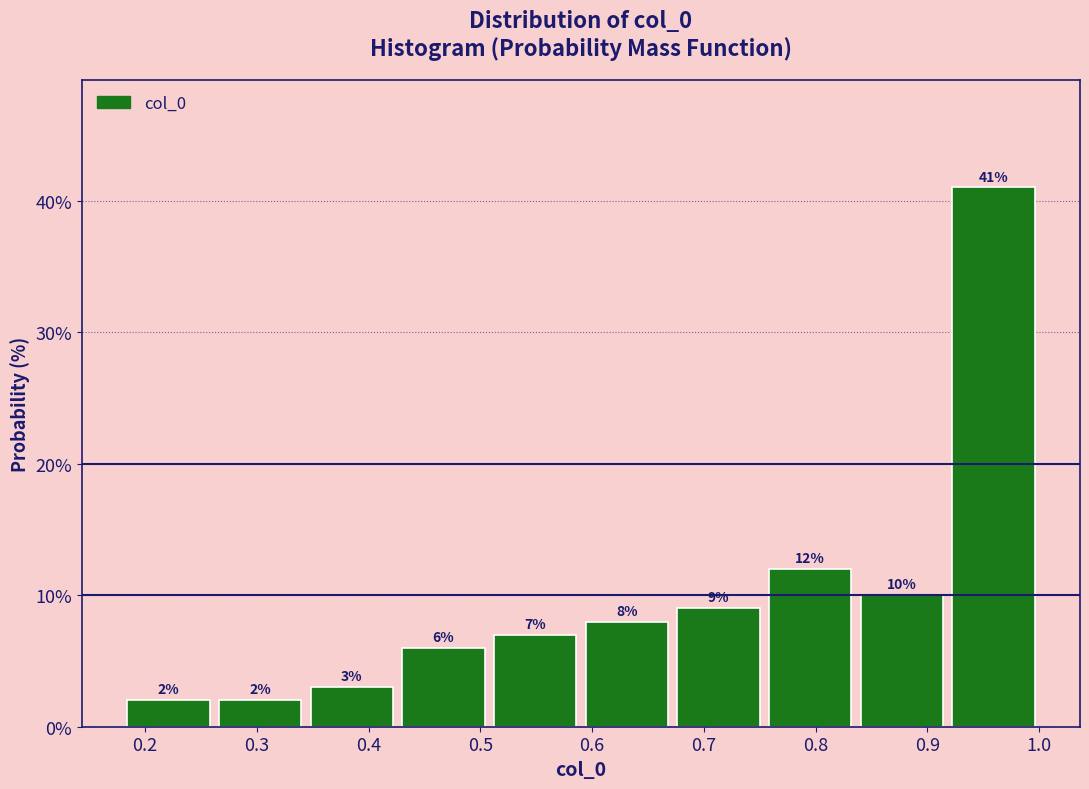

What is the height of the bar covering 0.344 to 0.426 on the x-axis? The bar edges are not printed on the chart, so give them approximately, as read against the axis.

3